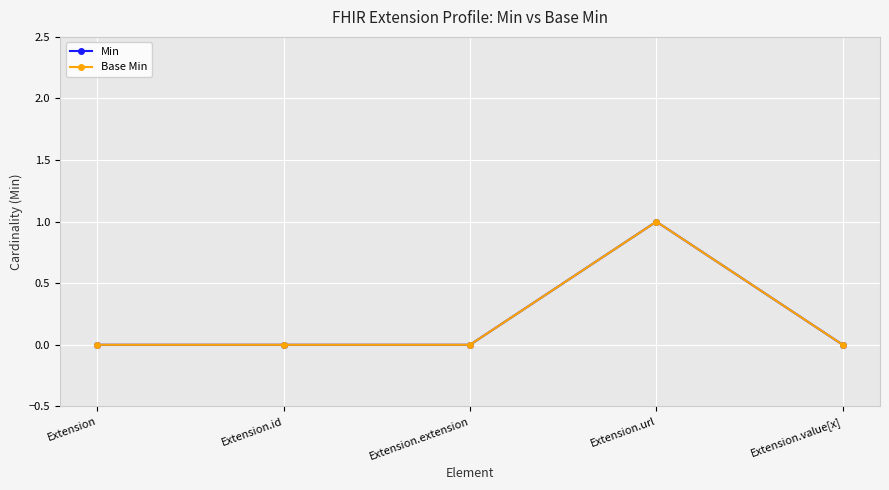

Between Extension and Extension.id, which is larger?

Extension